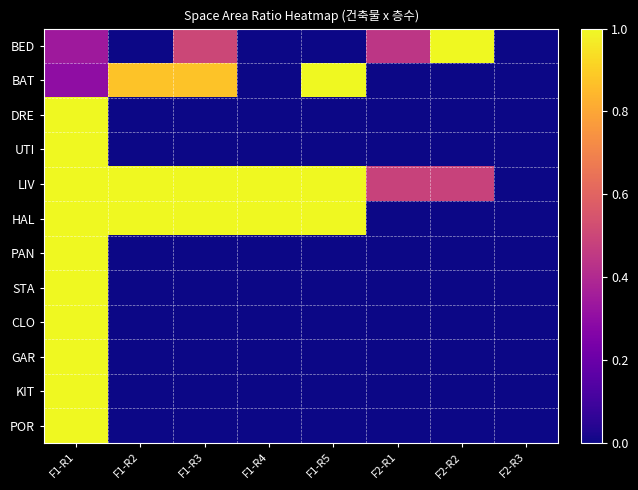

Reading left to right, what are all the values shown in this chart?

BED: F1-R1=0.3	F1-R2=0.0	F1-R3=0.5	F1-R4=0.0	F1-R5=0.0	F2-R1=0.4	F2-R2=1.0	F2-R3=0.0
BAT: F1-R1=0.3	F1-R2=0.9	F1-R3=0.9	F1-R4=0.0	F1-R5=1.0	F2-R1=0.0	F2-R2=0.0	F2-R3=0.0
DRE: F1-R1=1.0	F1-R2=0.0	F1-R3=0.0	F1-R4=0.0	F1-R5=0.0	F2-R1=0.0	F2-R2=0.0	F2-R3=0.0
UTI: F1-R1=1.0	F1-R2=0.0	F1-R3=0.0	F1-R4=0.0	F1-R5=0.0	F2-R1=0.0	F2-R2=0.0	F2-R3=0.0
LIV: F1-R1=1.0	F1-R2=1.0	F1-R3=1.0	F1-R4=1.0	F1-R5=1.0	F2-R1=0.5	F2-R2=0.5	F2-R3=0.0
HAL: F1-R1=1.0	F1-R2=1.0	F1-R3=1.0	F1-R4=1.0	F1-R5=1.0	F2-R1=0.0	F2-R2=0.0	F2-R3=0.0
PAN: F1-R1=1.0	F1-R2=0.0	F1-R3=0.0	F1-R4=0.0	F1-R5=0.0	F2-R1=0.0	F2-R2=0.0	F2-R3=0.0
STA: F1-R1=1.0	F1-R2=0.0	F1-R3=0.0	F1-R4=0.0	F1-R5=0.0	F2-R1=0.0	F2-R2=0.0	F2-R3=0.0
CLO: F1-R1=1.0	F1-R2=0.0	F1-R3=0.0	F1-R4=0.0	F1-R5=0.0	F2-R1=0.0	F2-R2=0.0	F2-R3=0.0
GAR: F1-R1=1.0	F1-R2=0.0	F1-R3=0.0	F1-R4=0.0	F1-R5=0.0	F2-R1=0.0	F2-R2=0.0	F2-R3=0.0
KIT: F1-R1=1.0	F1-R2=0.0	F1-R3=0.0	F1-R4=0.0	F1-R5=0.0	F2-R1=0.0	F2-R2=0.0	F2-R3=0.0
POR: F1-R1=1.0	F1-R2=0.0	F1-R3=0.0	F1-R4=0.0	F1-R5=0.0	F2-R1=0.0	F2-R2=0.0	F2-R3=0.0